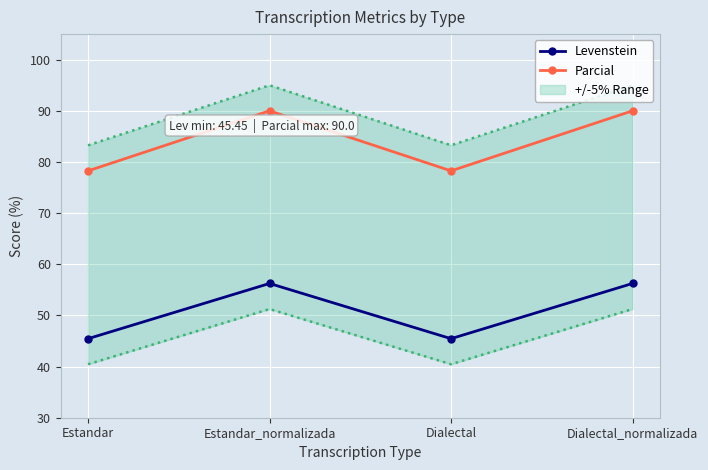

Which label corresponds to the largest value in the chart?

Estandar_normalizada